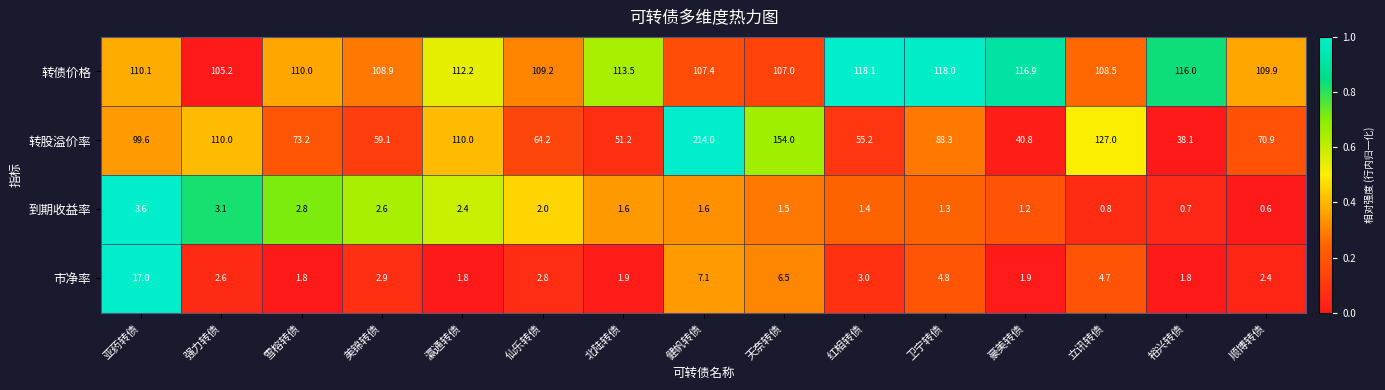

What is the spread (max minus min) of values at 红相转债?

116.7